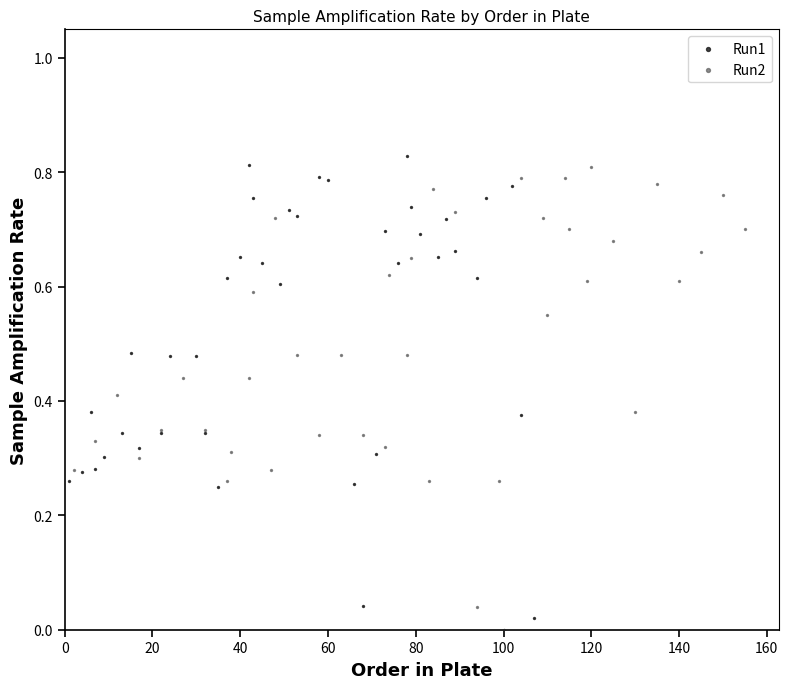

Which series has the largest Y range (max minus min)?

Run1